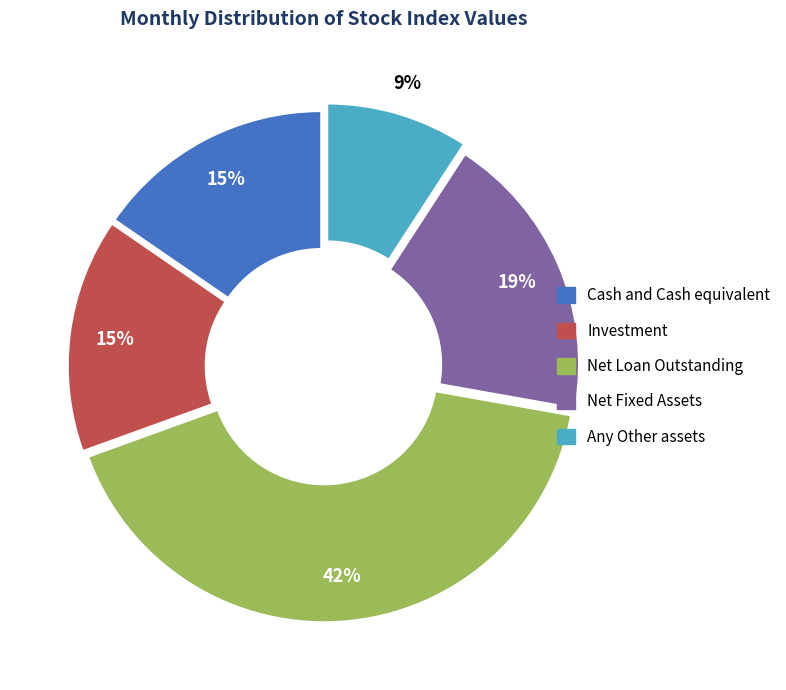

To the nearest percent, what is the average slice percentage?

20%